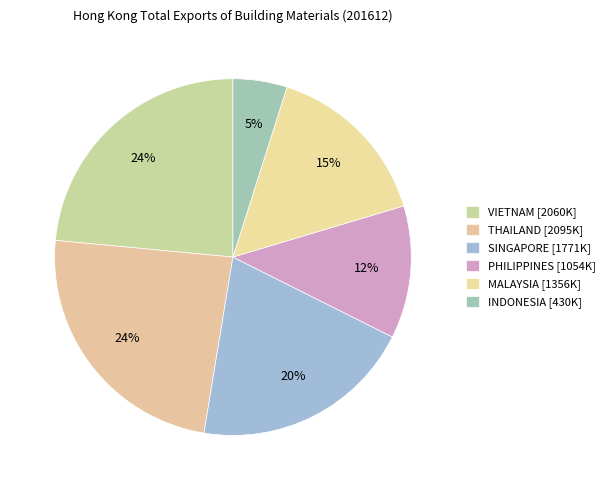

The SINGAPORE slice represents 15% of the pie. True or false?

False